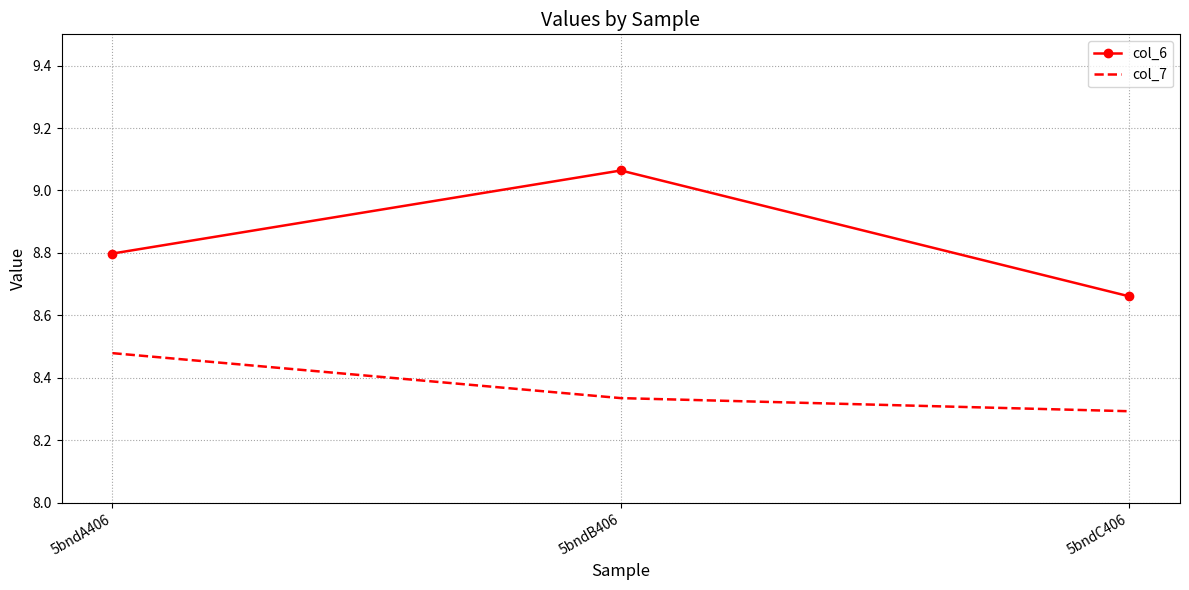

Rank the series at 5bndC406 from lowest to highest value.

col_7, col_6